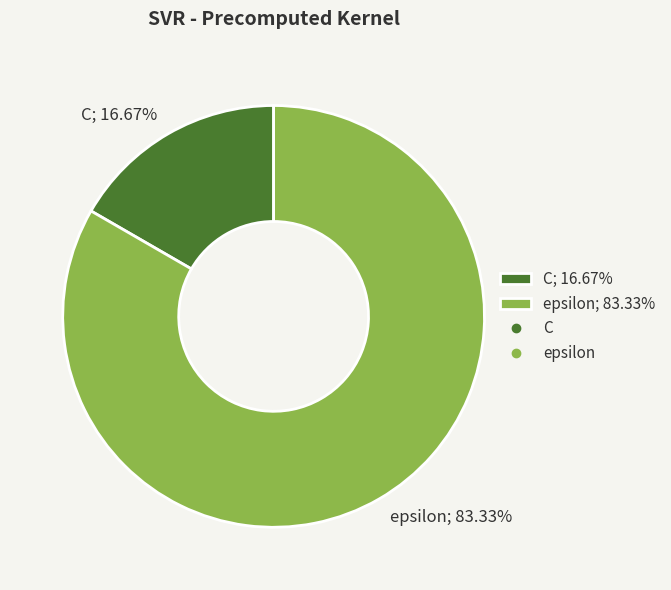

To the nearest percent, what is the average slice percentage?

50%